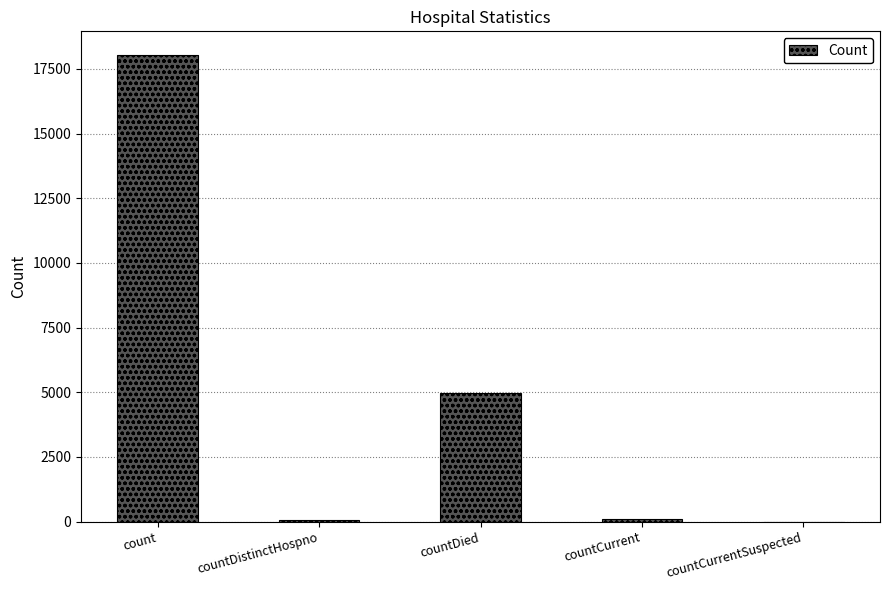

The value at countCurrentSuspected is 0. True or false?

True